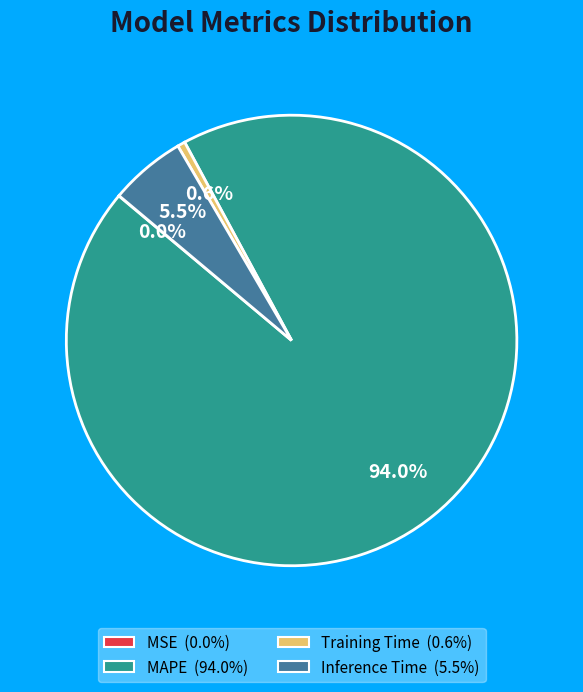

How much of the chart is everything except Training Time?

99.4%